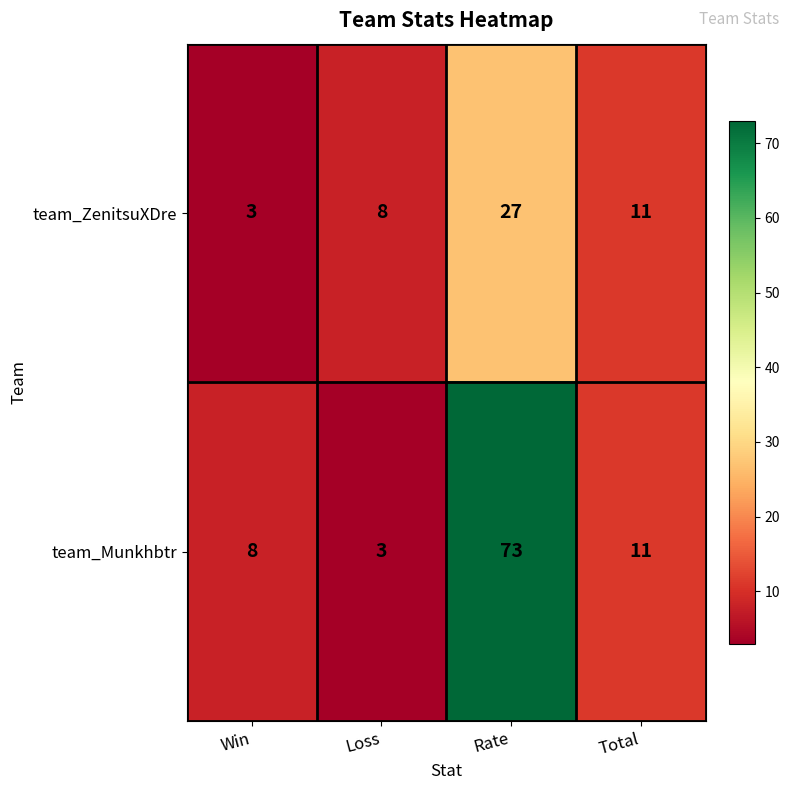

Rank the series at Rate from highest to lowest value.

team_Munkhbtr, team_ZenitsuXDre